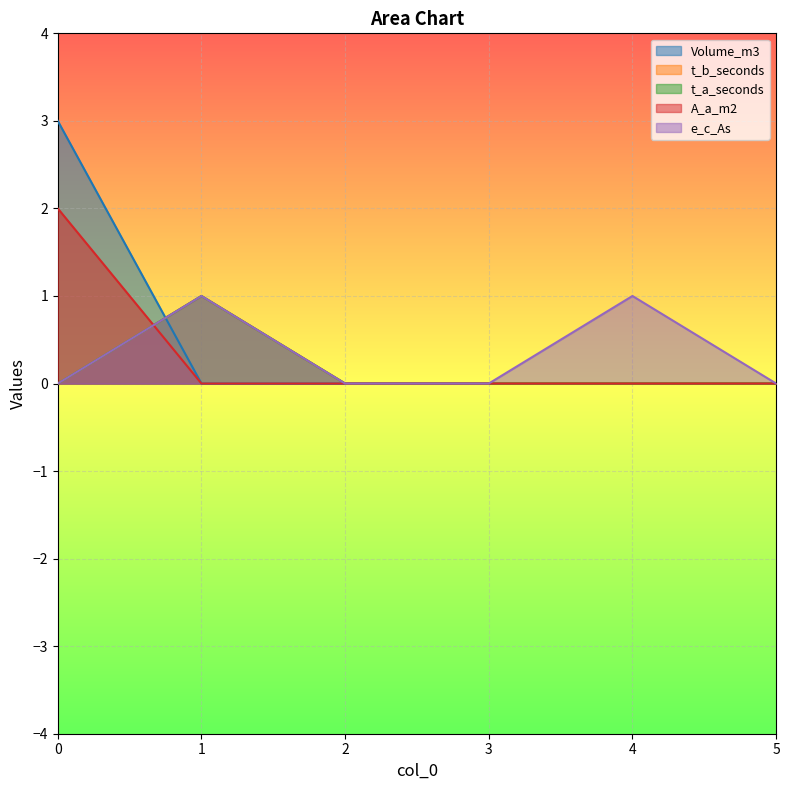

What is the value of the e_c_As point at the 2nd from the left?

1